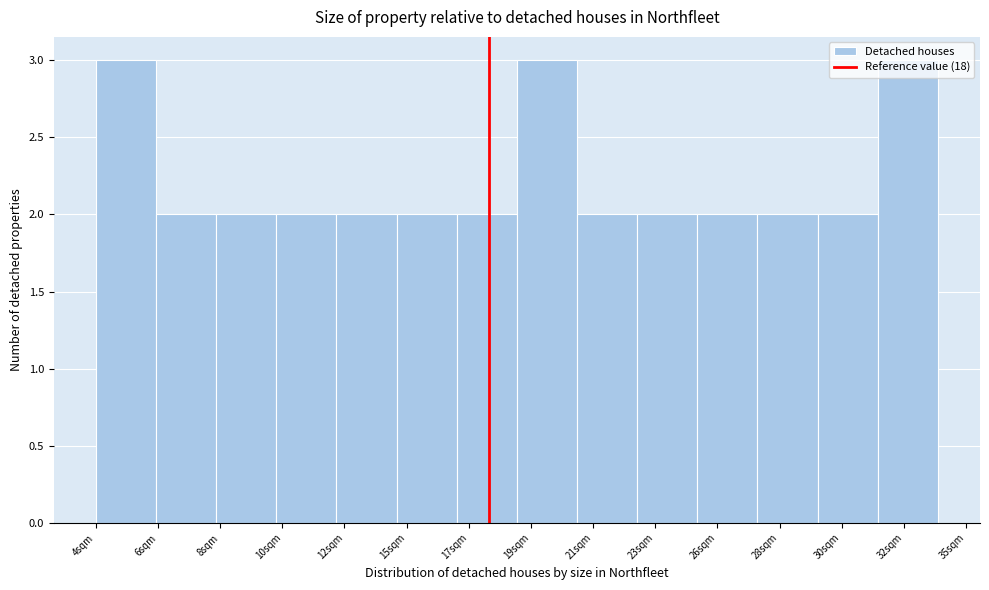

The value at 30sqm is 2. True or false?

True